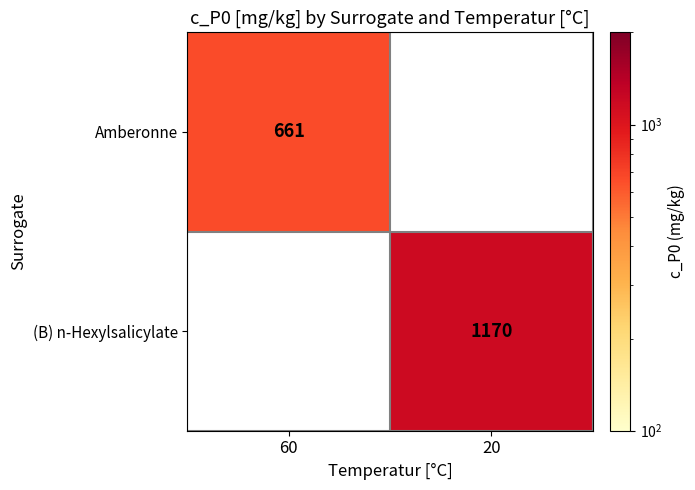

The value of (B) n-Hexylsalicylate at 20 is 256. True or false?

False